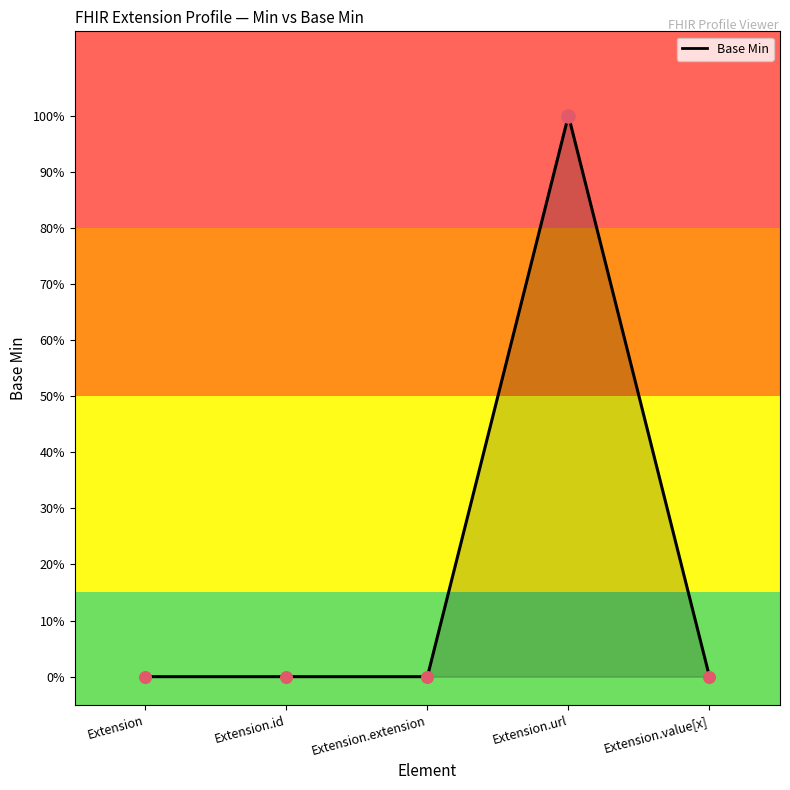

What is the change in value from Extension to Extension.url?

+1